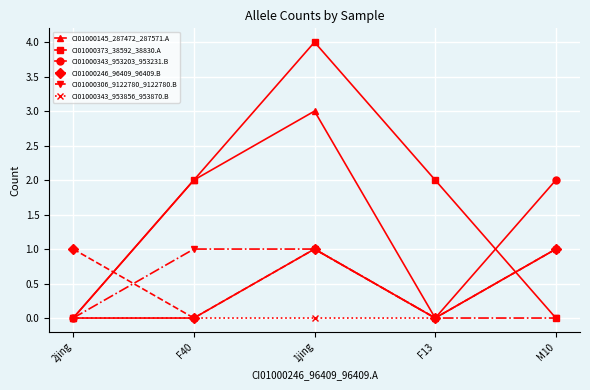

What is the label of the 2nd point from the right?

F13